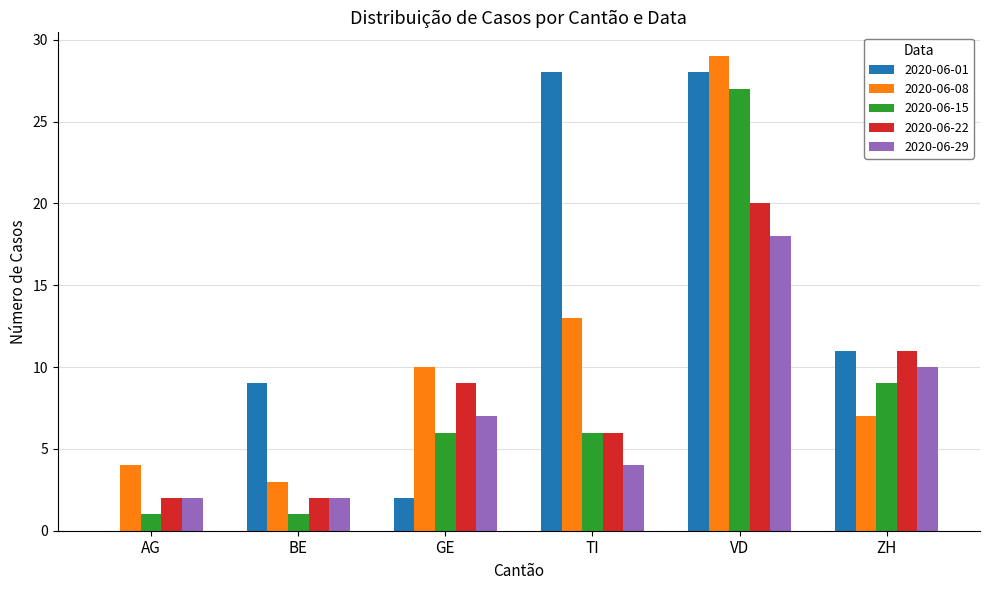

True or false: 2020-06-29 has a value of 2 at AG.

True